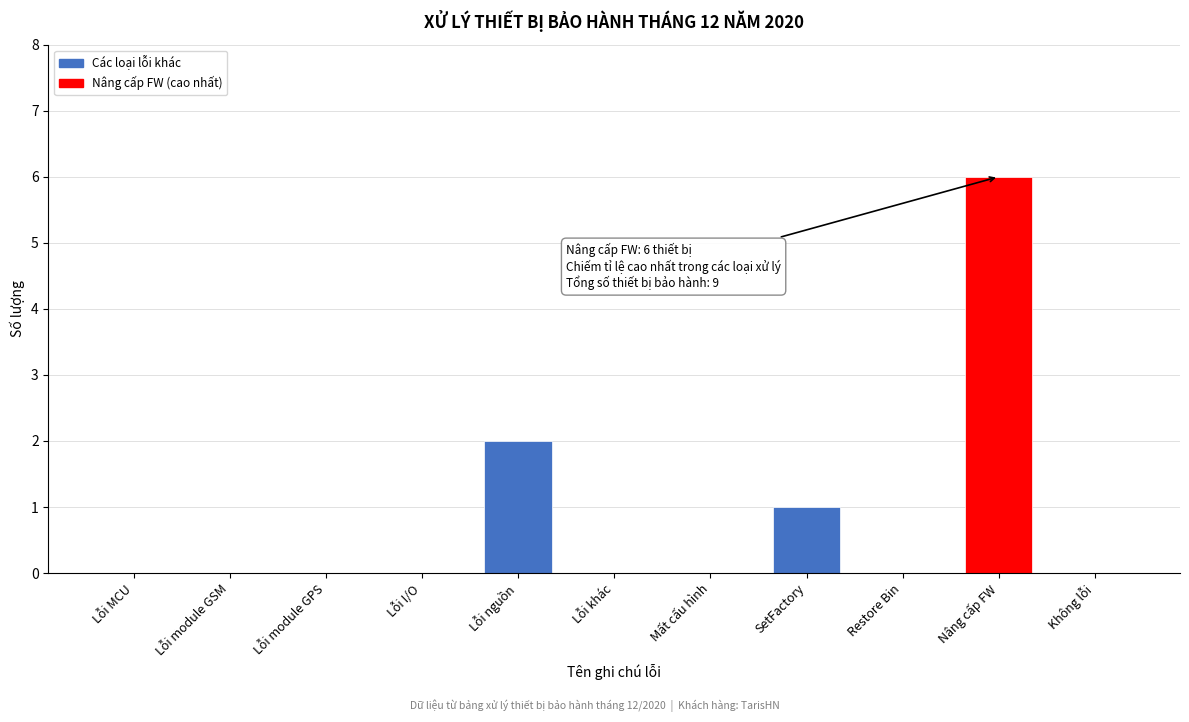

Reading left to right, what are all the values shown in this chart?

Lỗi MCU=0	Lỗi module GSM=0	Lỗi module GPS=0	Lỗi I/O=0	Lỗi nguồn=2	Lỗi khác=0	Mất cấu hình=0	SetFactory=1	Restore Bin=0	Nâng cấp FW=6	Không lỗi=0